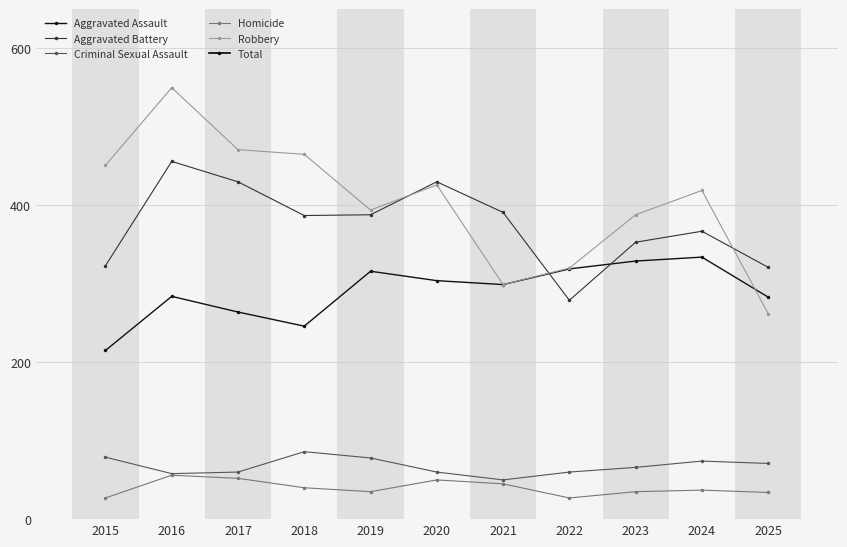

At which category does Aggravated Assault reach its first local valley?

2018